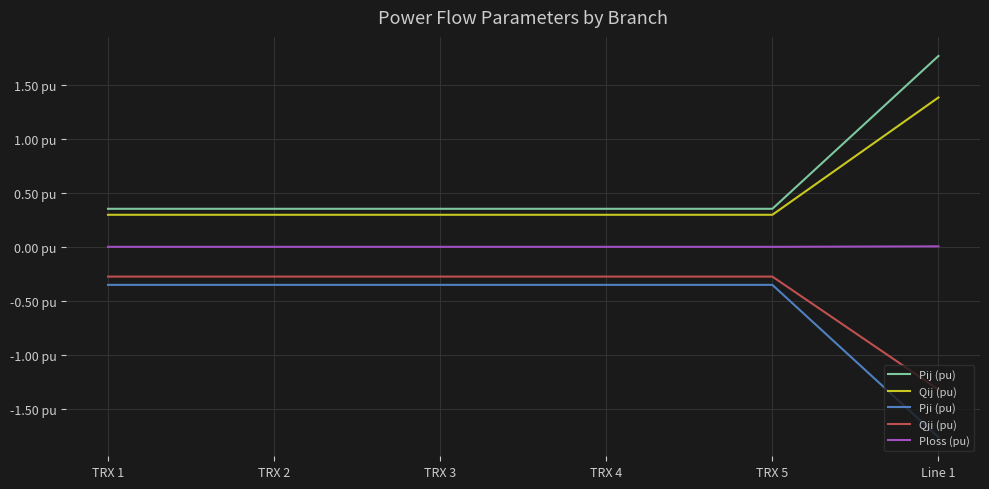

True or false: Qji (pu) and Pij (pu) intersect in this chart.

False